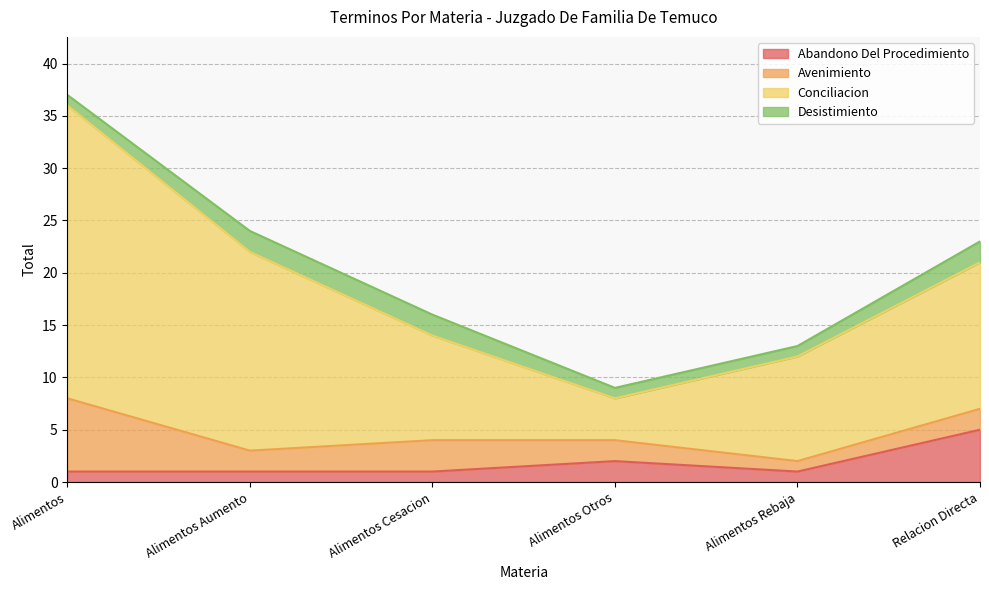

Between Alimentos Rebaja and Alimentos Cesacion, which is larger?

Alimentos Rebaja